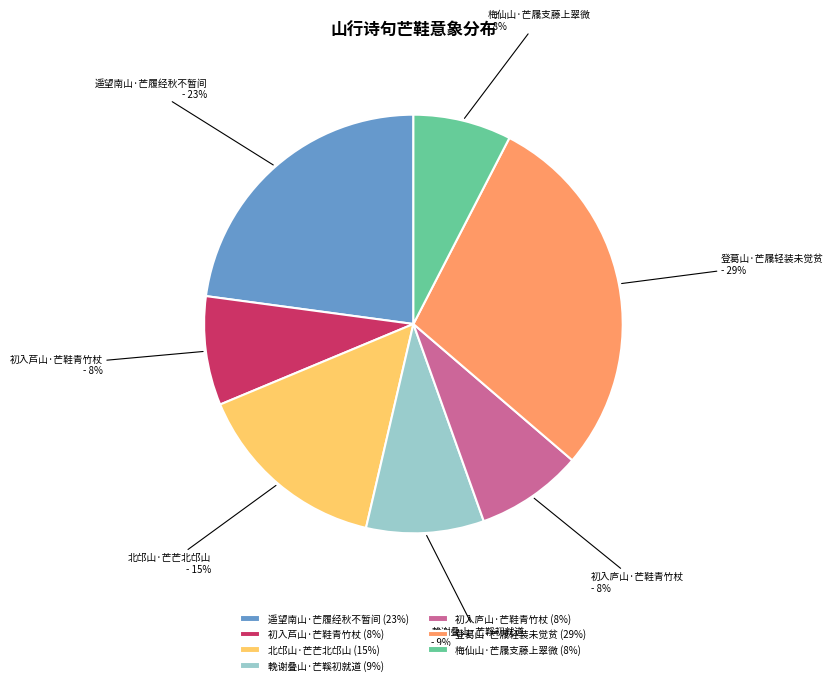

Is the sum of 初入芦山·芒鞋青竹杖 and 登葛山·芒屩轻装未觉贫 greater than half?

No